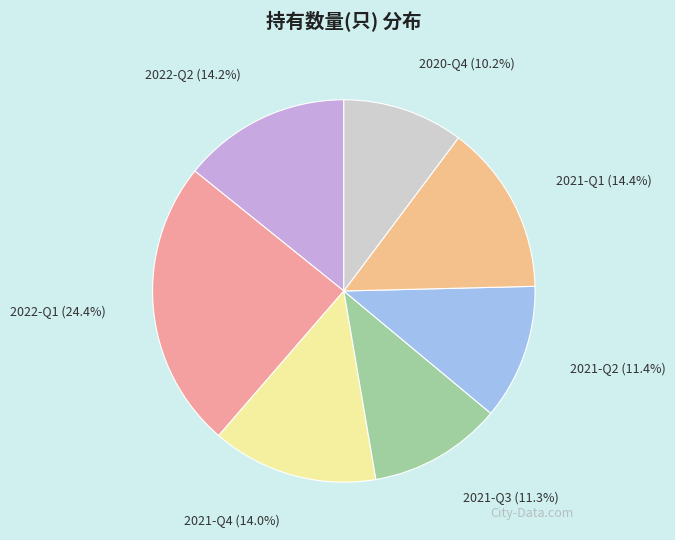

Is it true that 2022-Q1 is 37% of the pie?

False